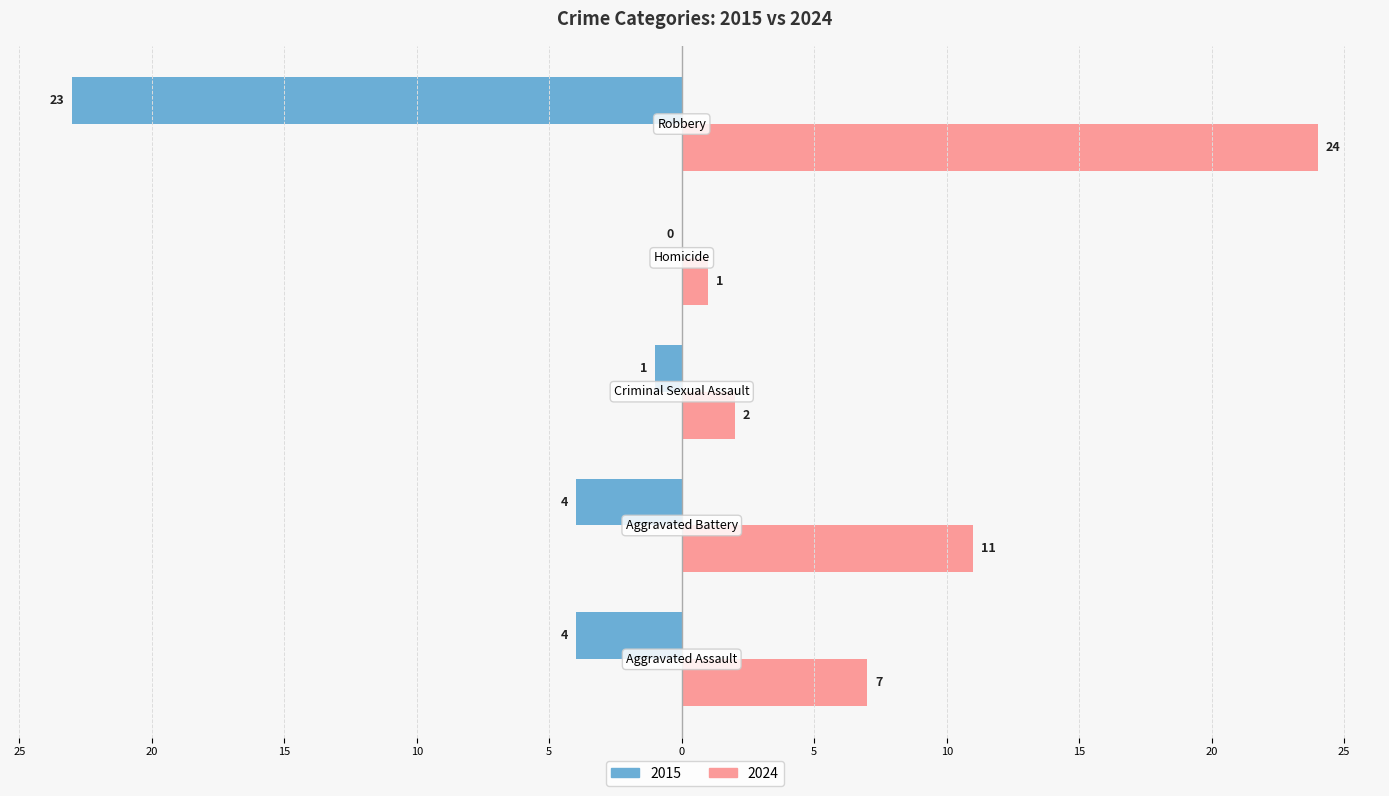

Which category has the highest value across all series?

Robbery